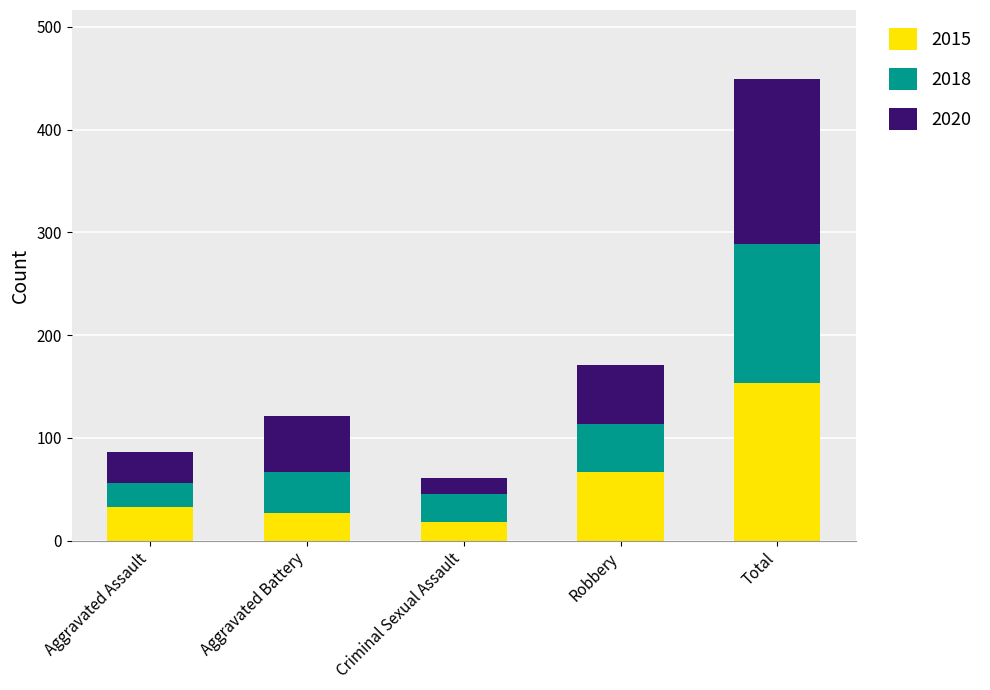

Reading left to right, what are the values for 2015?

Aggravated Assault=33	Aggravated Battery=27	Criminal Sexual Assault=18	Robbery=67	Total=153